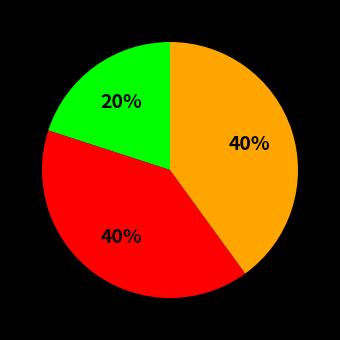

Does any single category account for the majority?

No